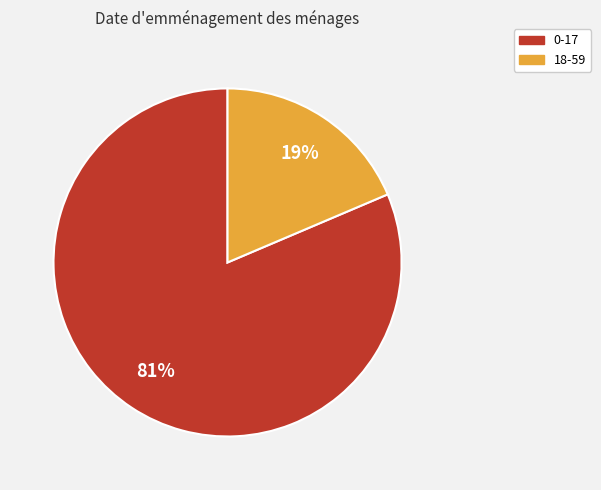

Is the sum of 0-17 and 18-59 greater than half?

Yes